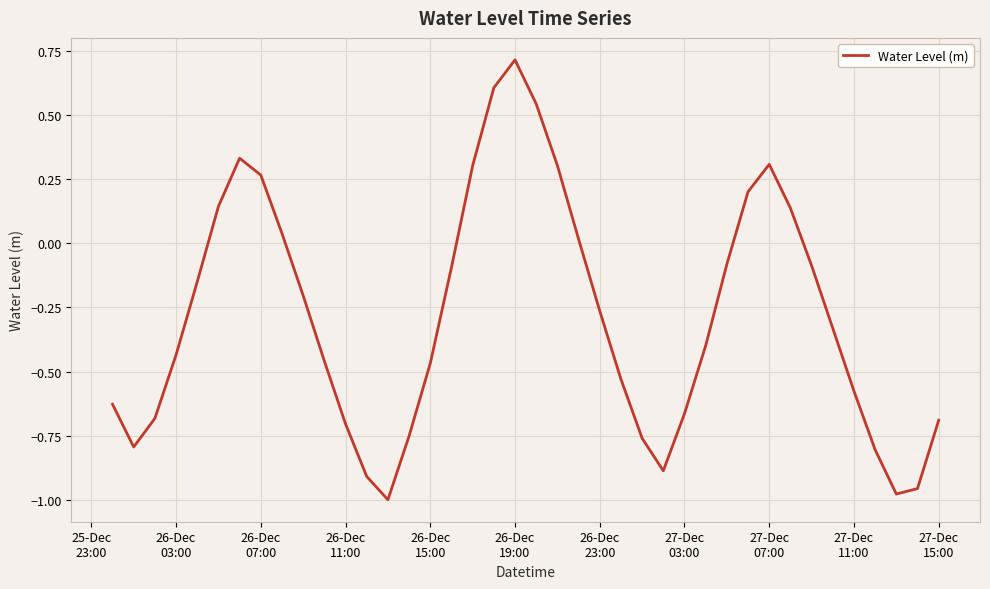

What is the difference between the maximum and minimum values?

1.7